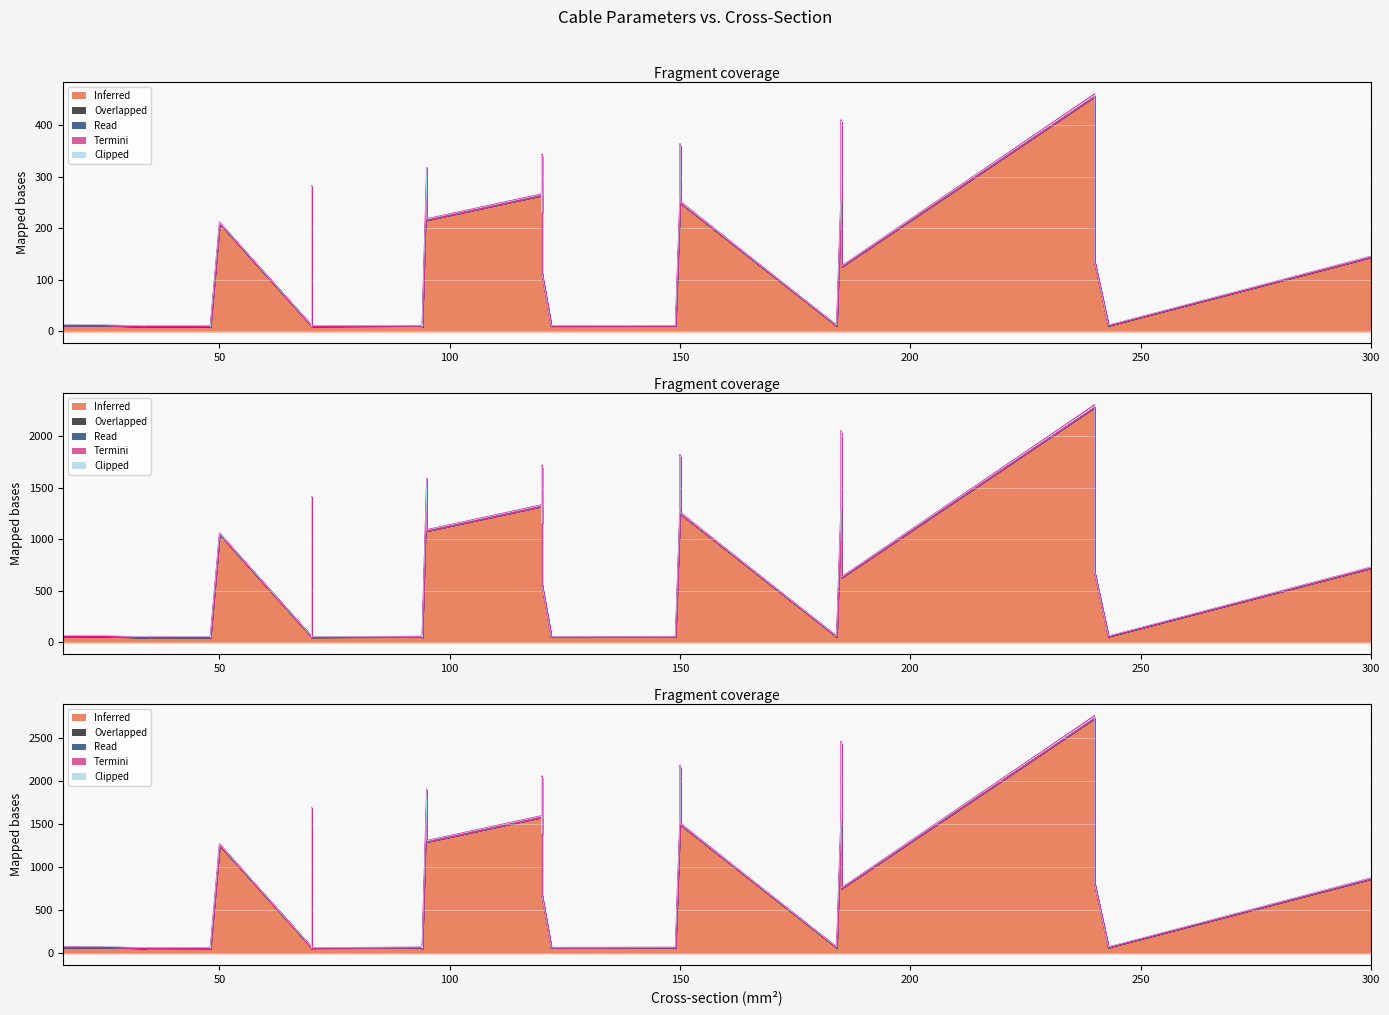

How many data points in clipped are less than 85?

20